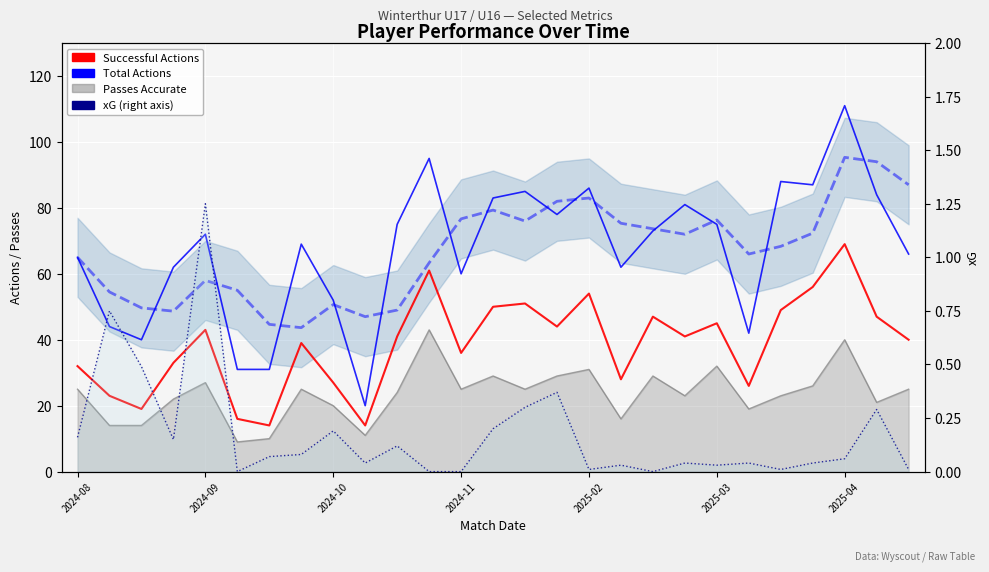

What is the value of the xG point at the 9th from the left?

0.2